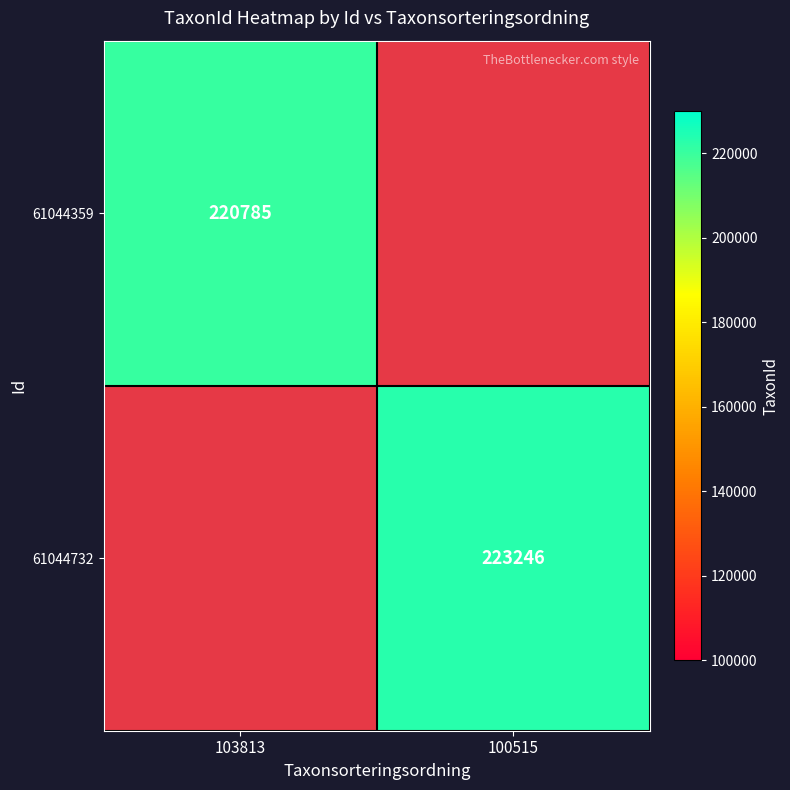

True or false: 61044359 has a value of 220785 at 103813.

True